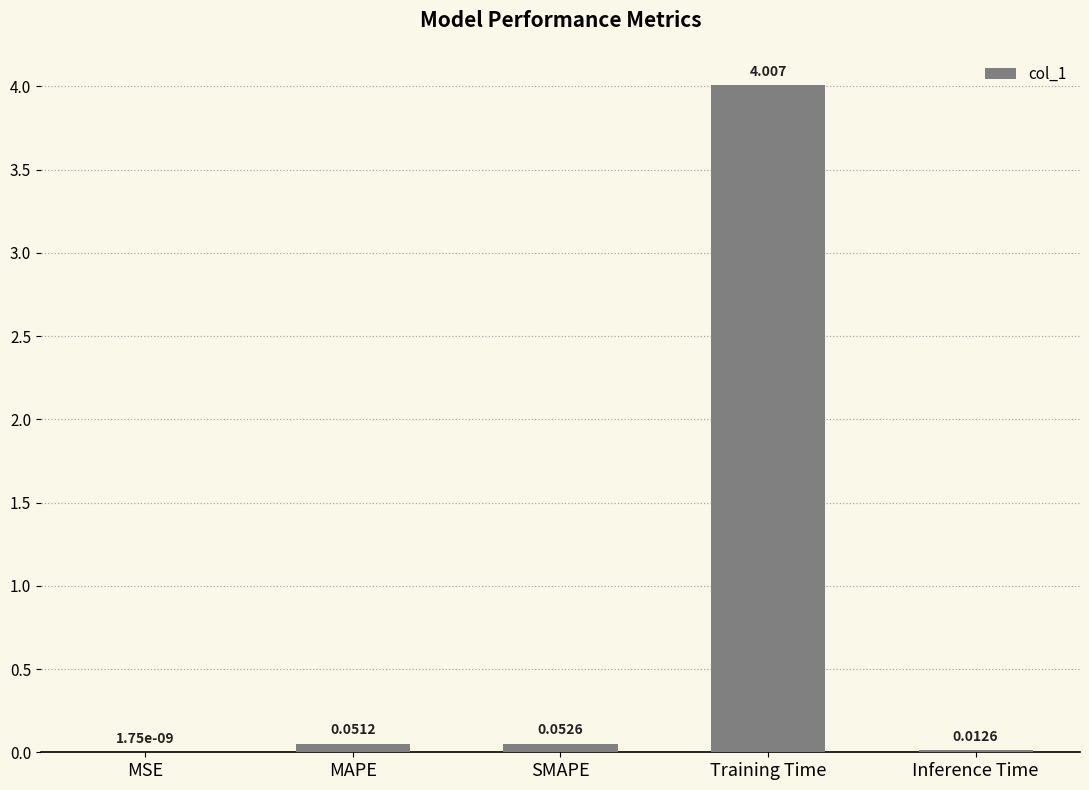

Which has a higher value, MSE or SMAPE?

SMAPE